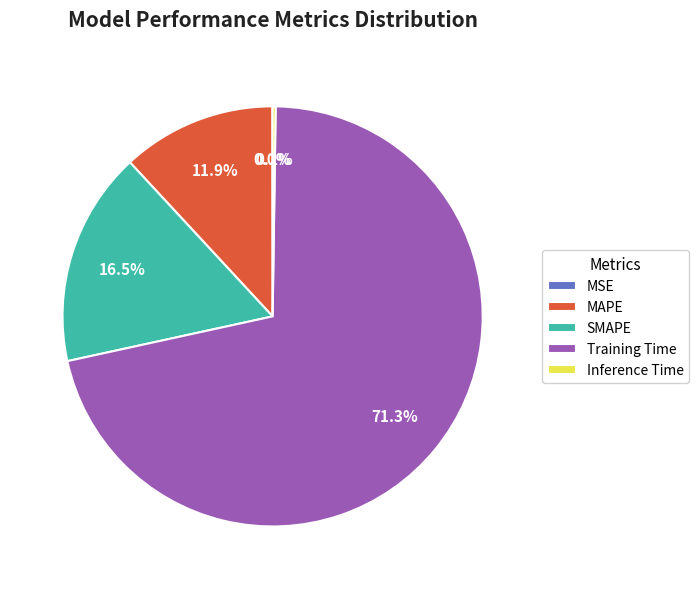

True or false: Training Time accounts for 71% of the total.

True